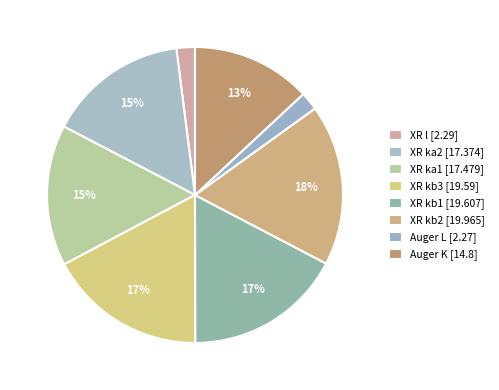

What percentage is NOT represented by XR kb3?

82.7%